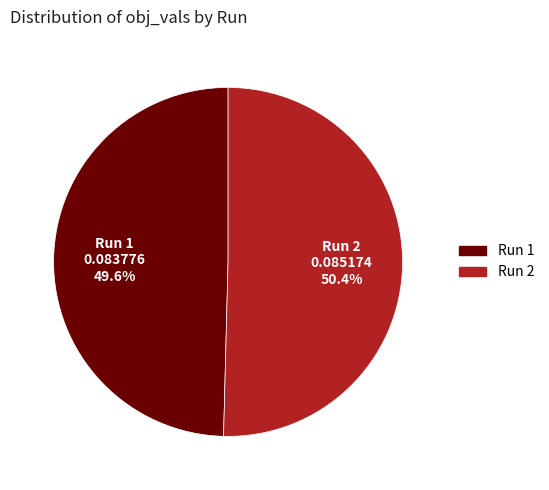

Is there a majority slice in this chart?

Yes